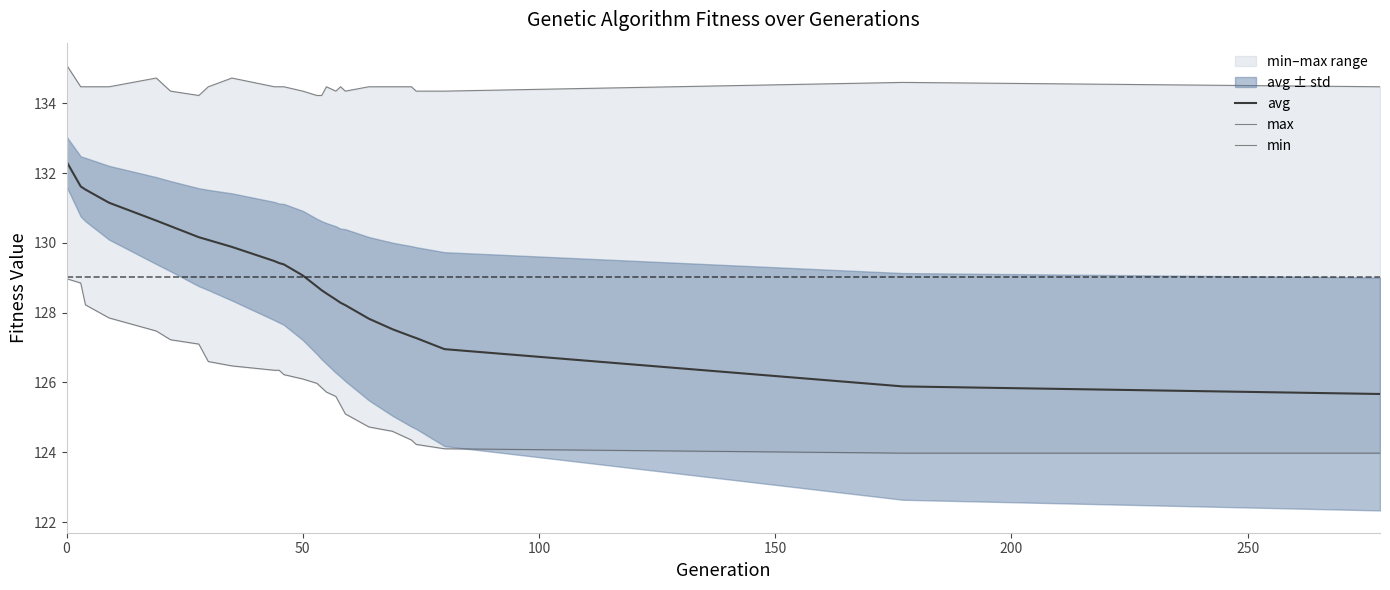

What is the maximum value for avg?

132.3